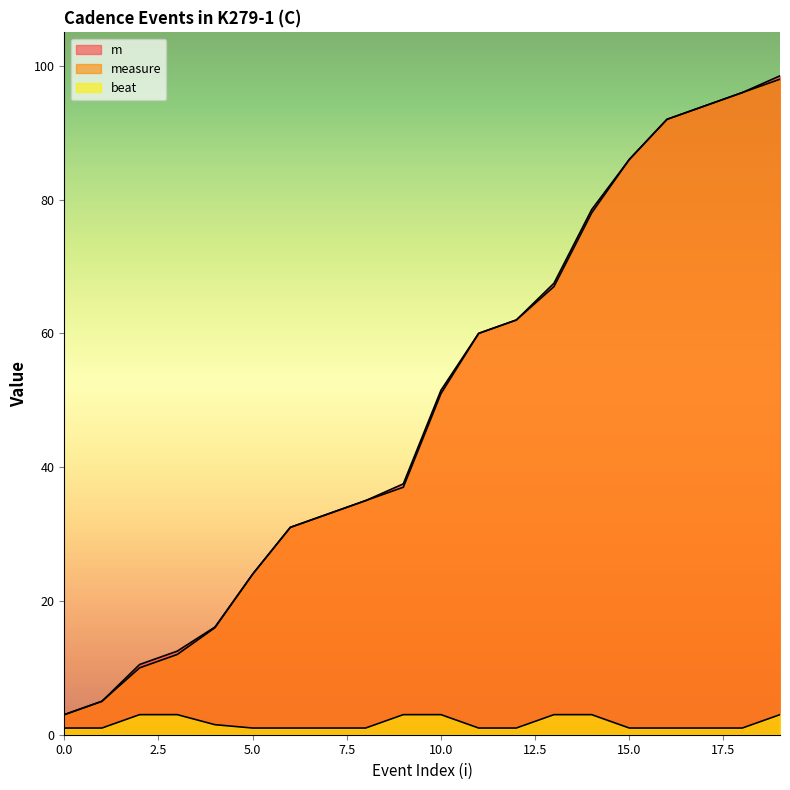

List the series in order of their peak value, highest first.

m, measure, beat